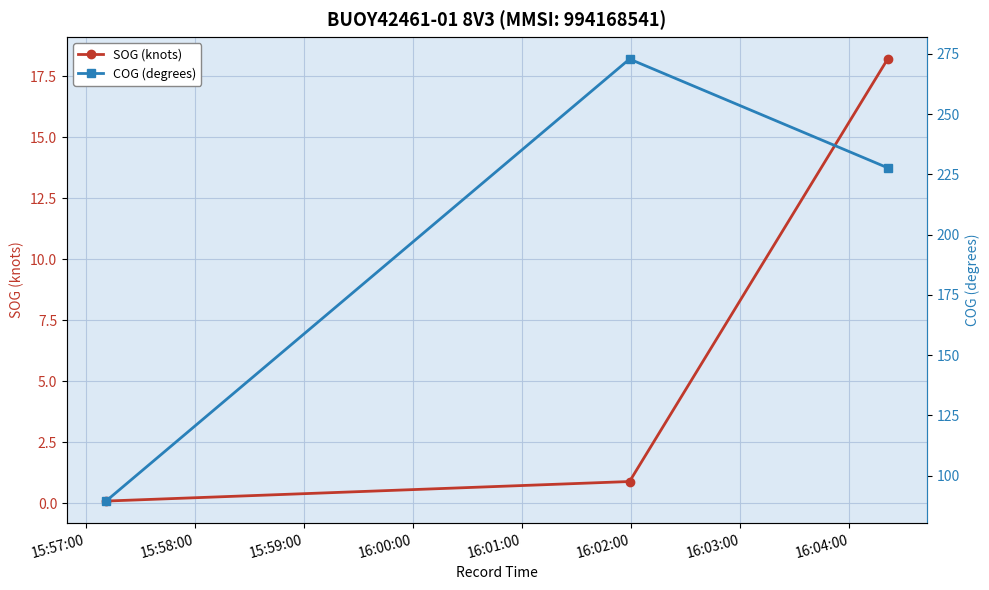

List the series in order of their peak value, lowest first.

SOG (knots), COG (degrees)